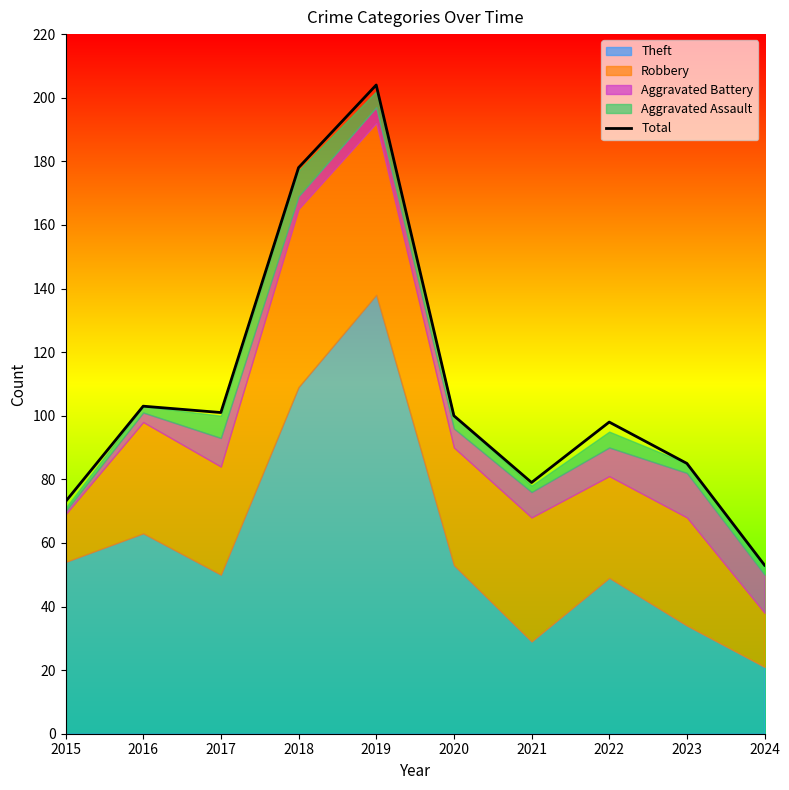

Reading right to left, extract all data points from this chart.

2024=53	2023=85	2022=98	2021=79	2020=100	2019=204	2018=178	2017=101	2016=103	2015=73